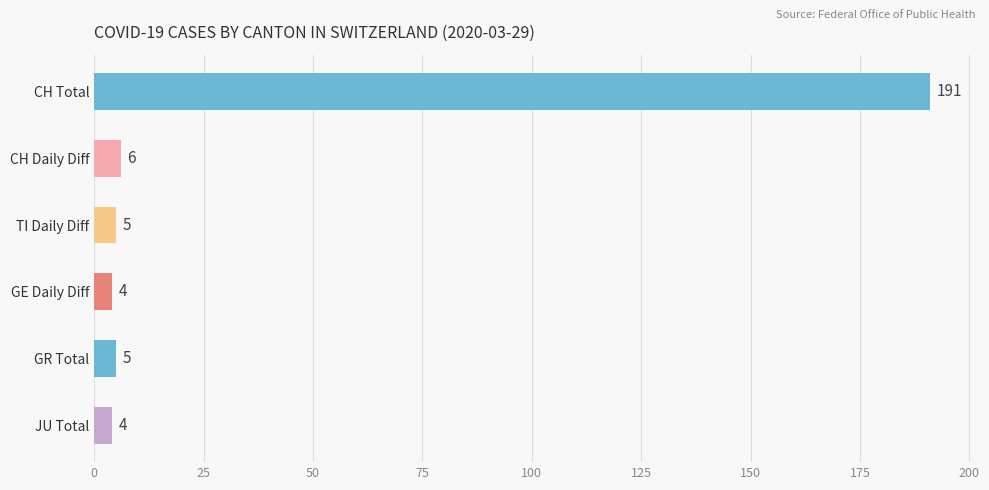

What is the maximum value shown in the chart?

191